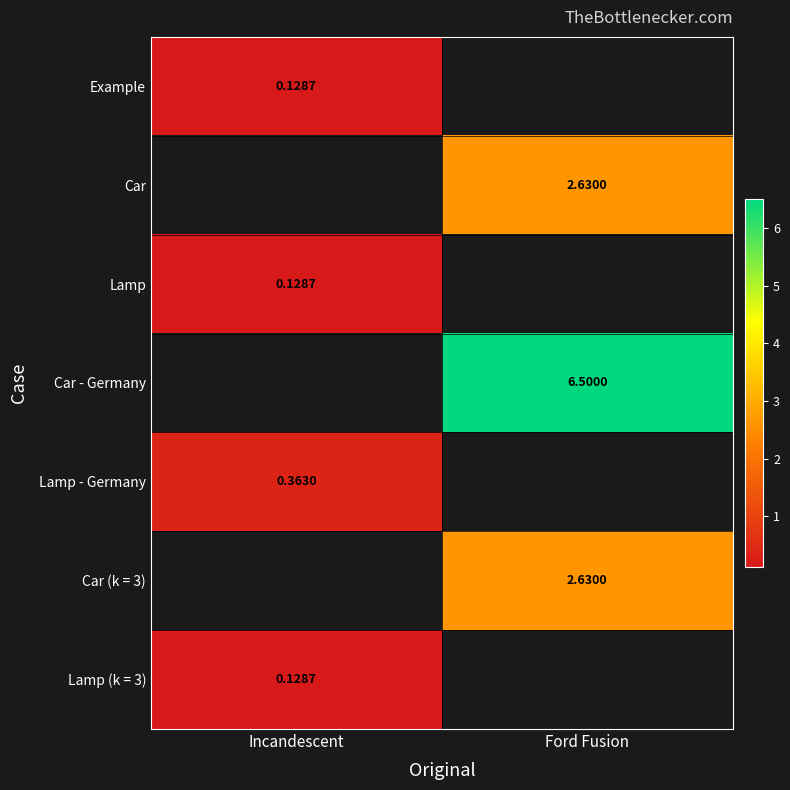

Is the value of Lamp at Incandescent greater than the value of Lamp - Germany at Incandescent?

No